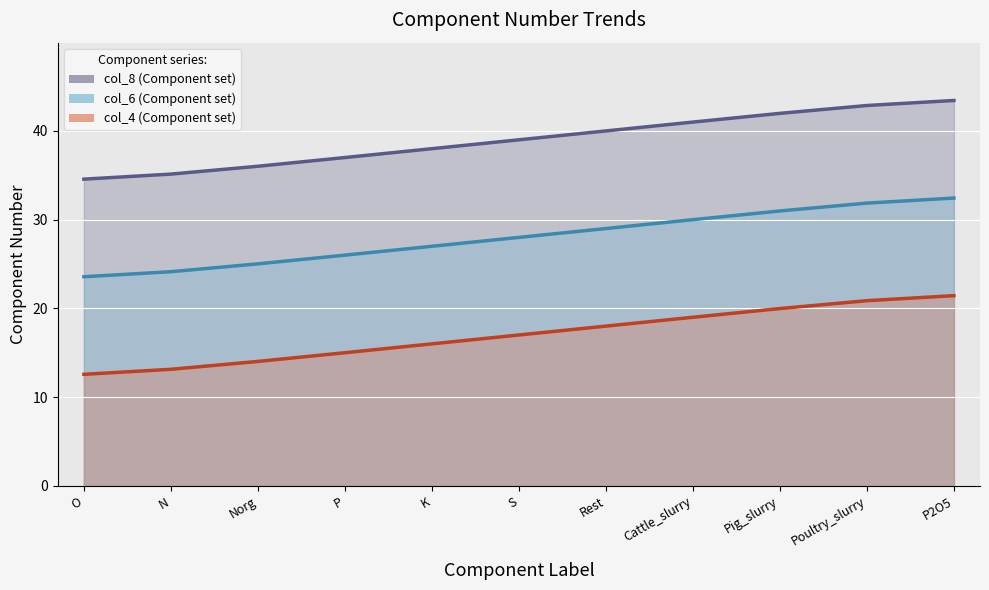

At Pig_slurry, list the series in order from smallest to largest.

col_4 line, col_6 line, col_8 line